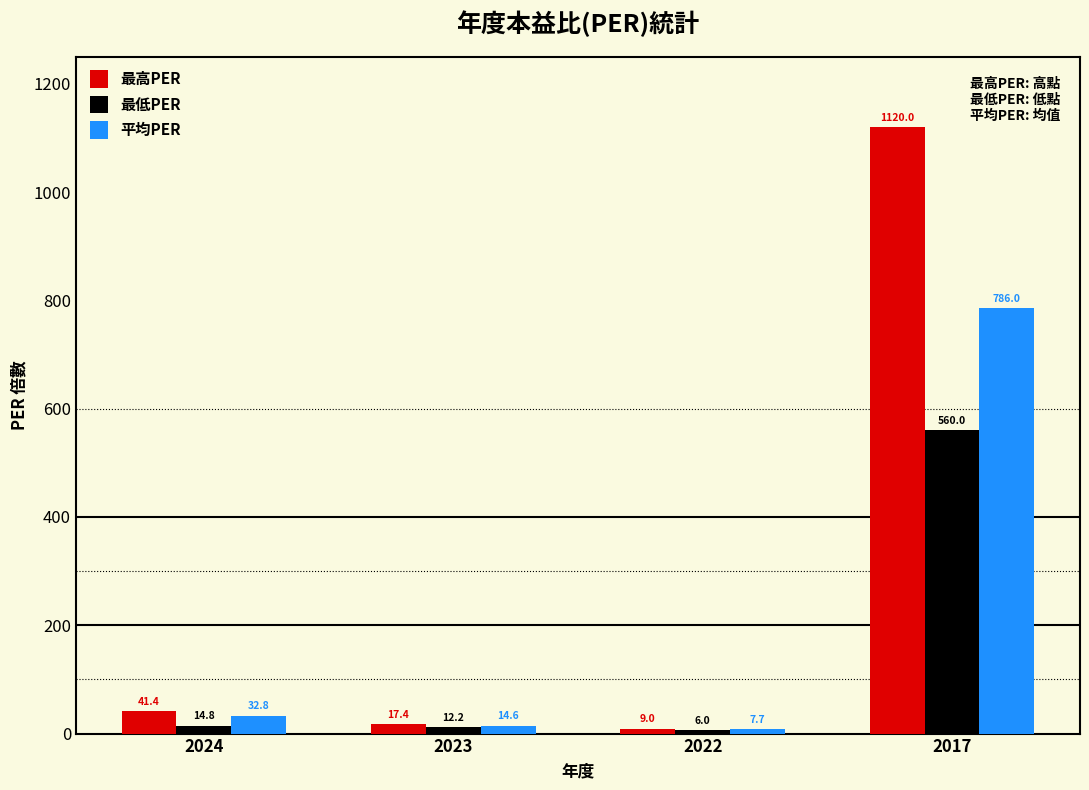

Where is 最低PER nearest to the value 283?

2024